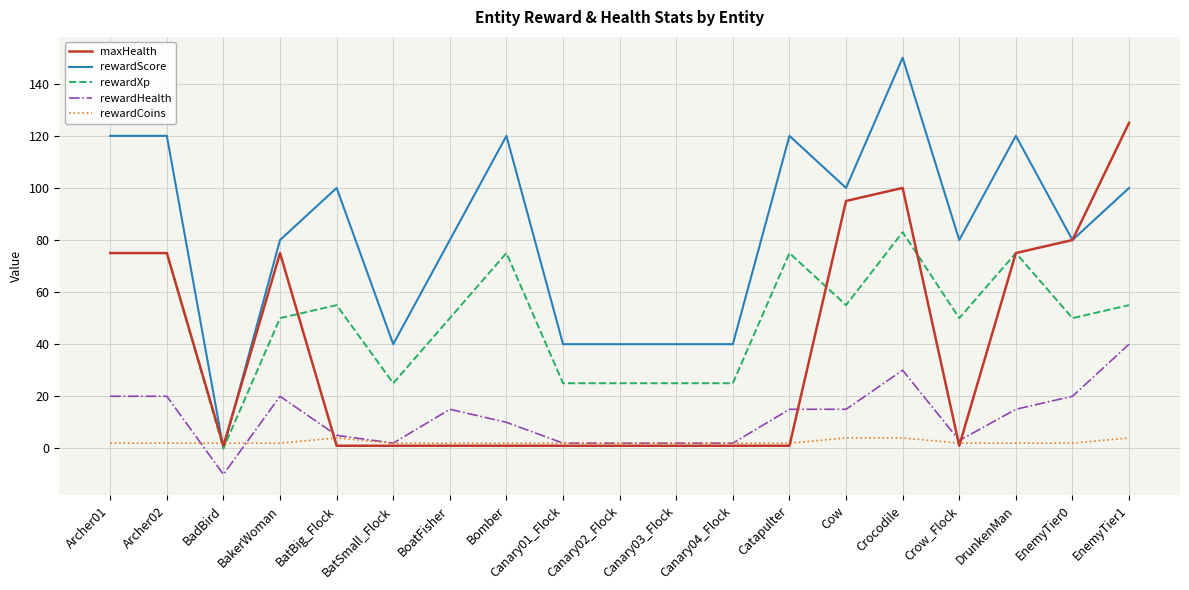

Which series changed the most between BoatFisher and DrunkenMan?

maxHealth